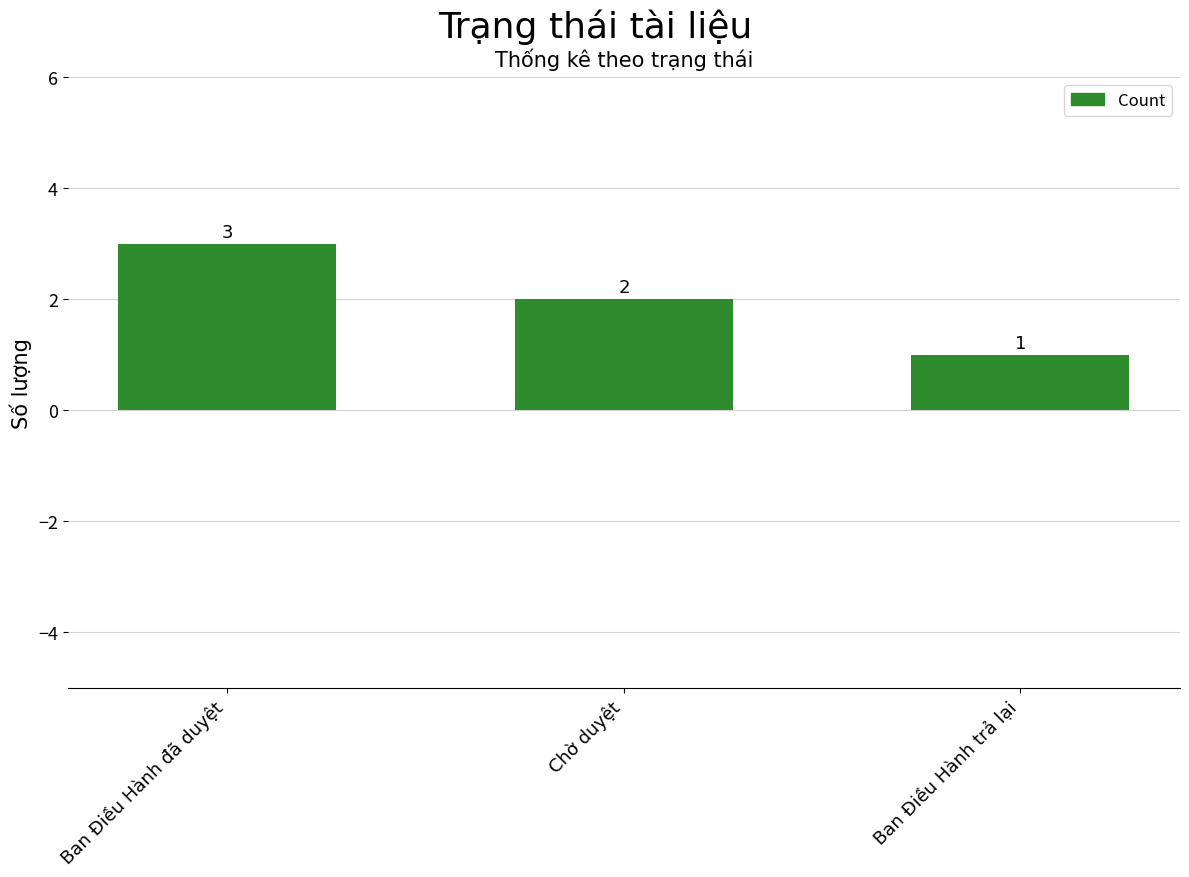

What is the value of the 2nd bar from the left?

2